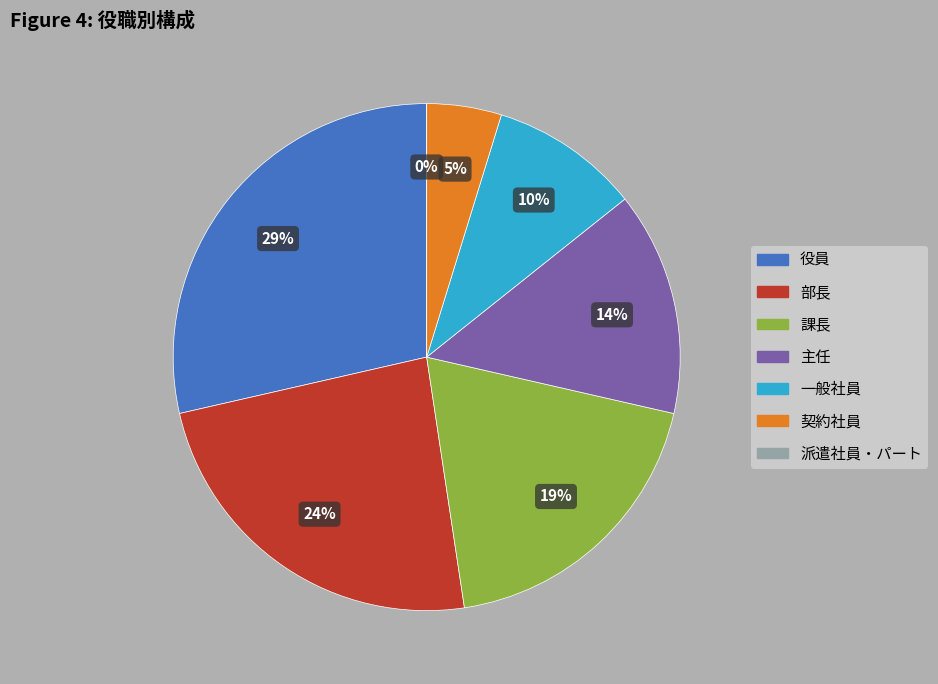

Does 主任 account for over 50% of the chart?

No